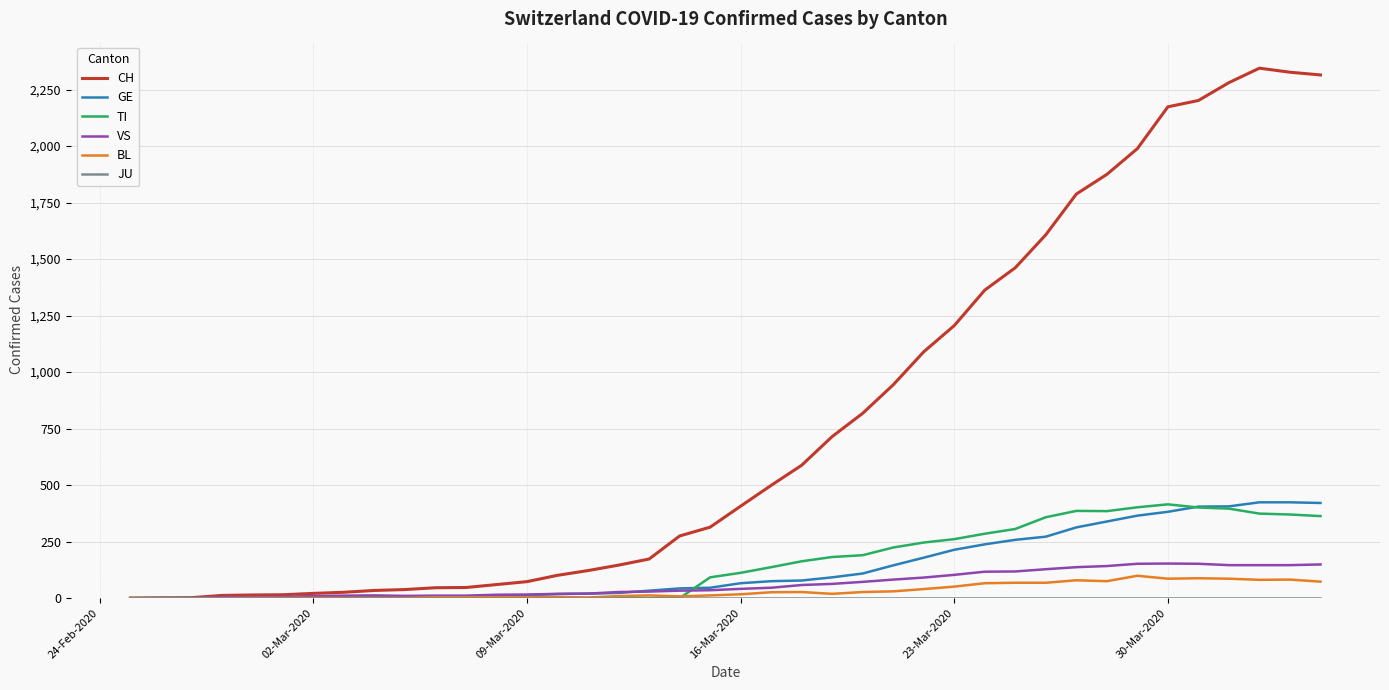

What is the greatest value displayed?

2345